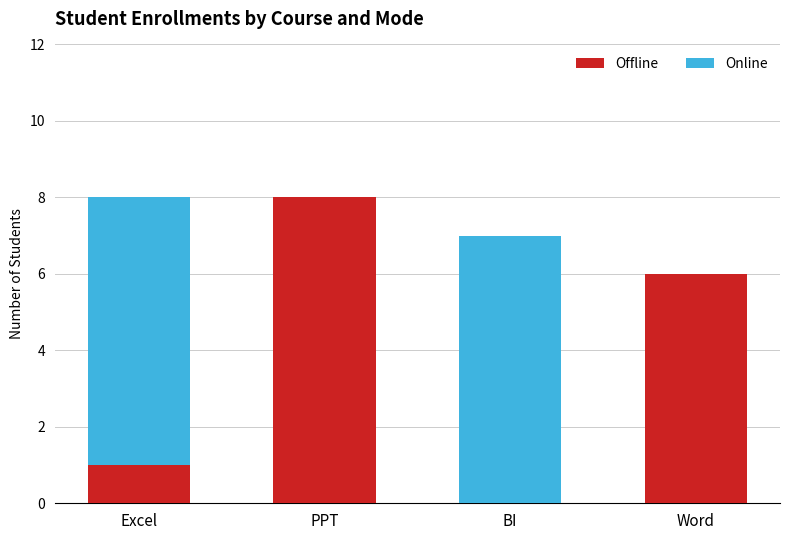

What is the sum of the Offline values at BI and Word?

6